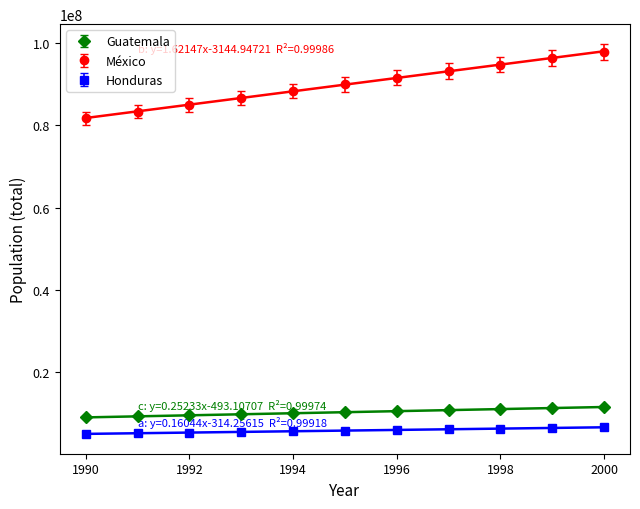

What is the minimum value shown in the chart?

5154298.7